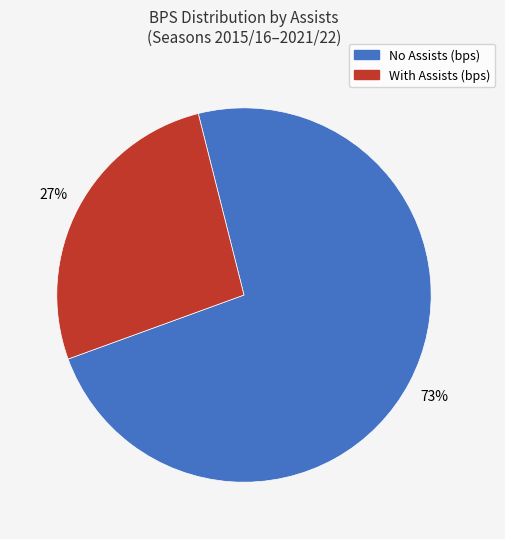

Is there any slice that represents more than half of the pie?

Yes